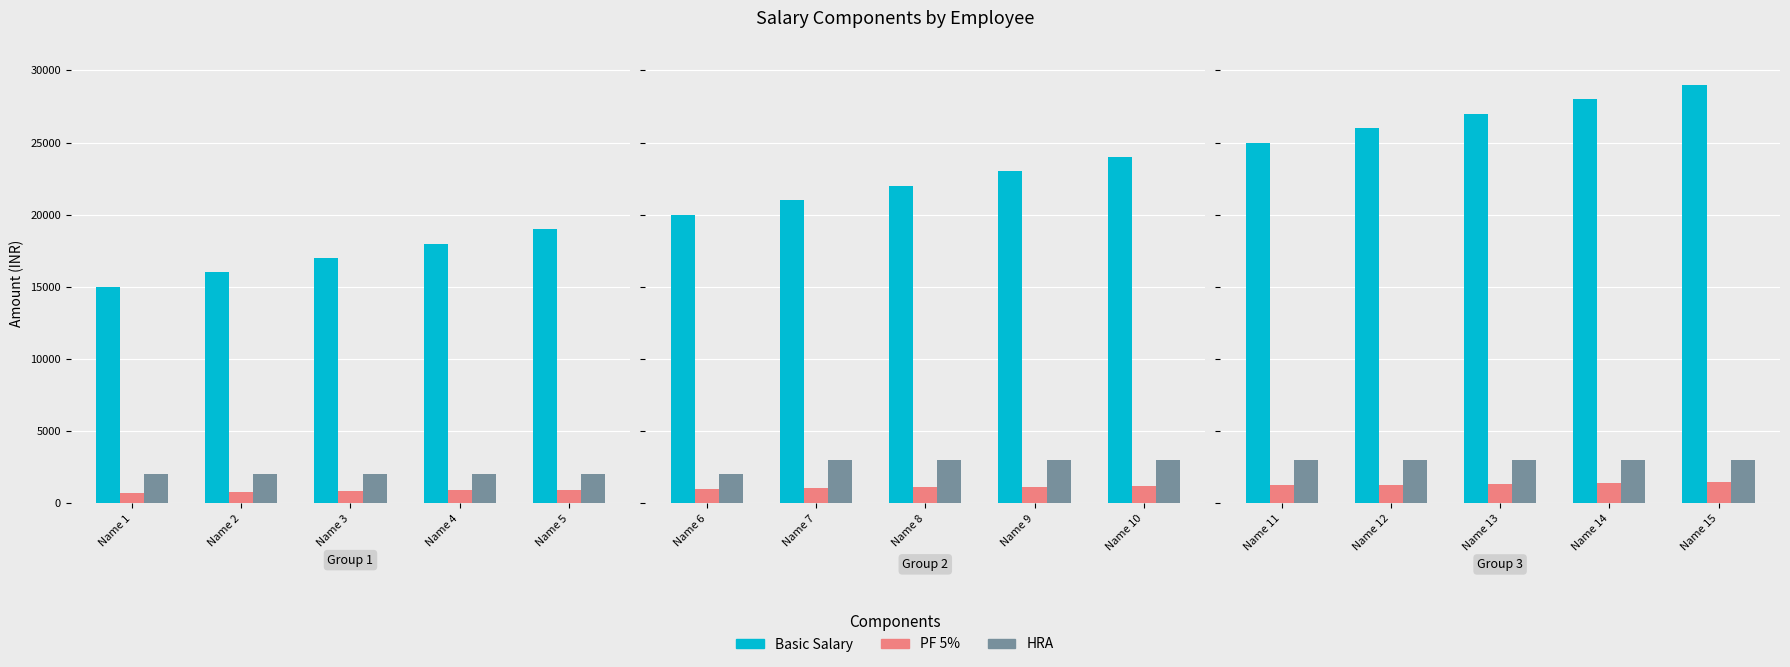

What are all the series names shown in the legend?

Basic Salary, PF 5%, HRA